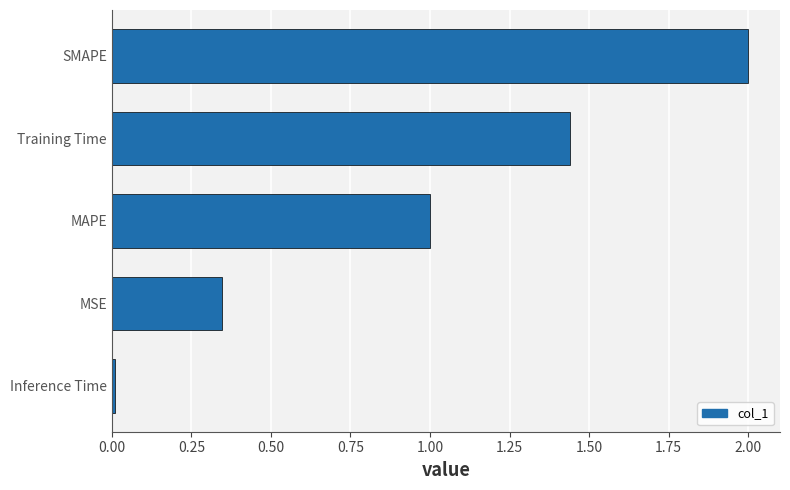

Which has a higher value, Inference Time or MAPE?

MAPE